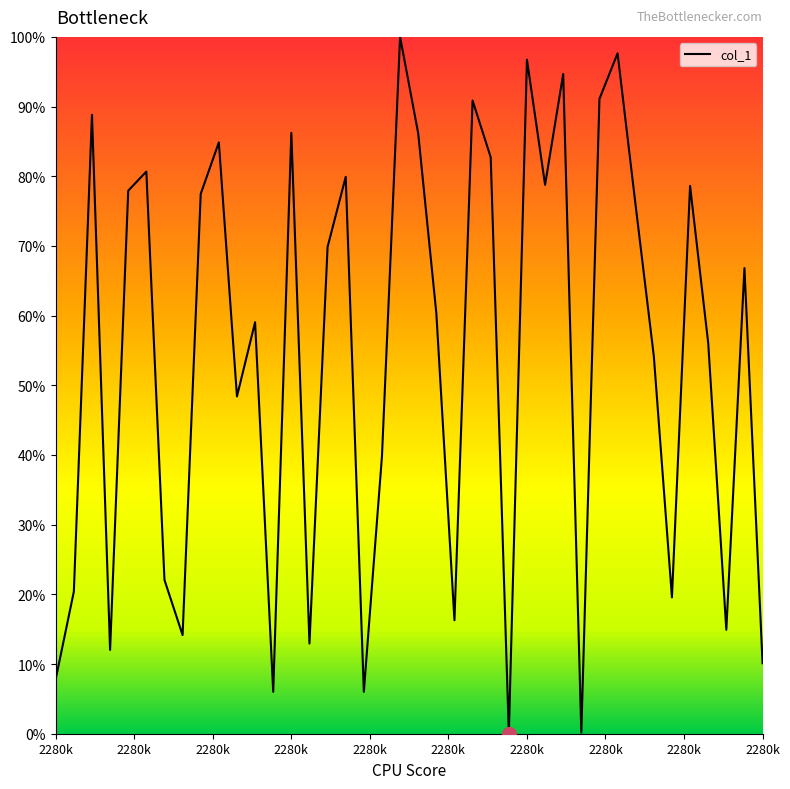

What is the difference between the maximum and minimum values?

100.0